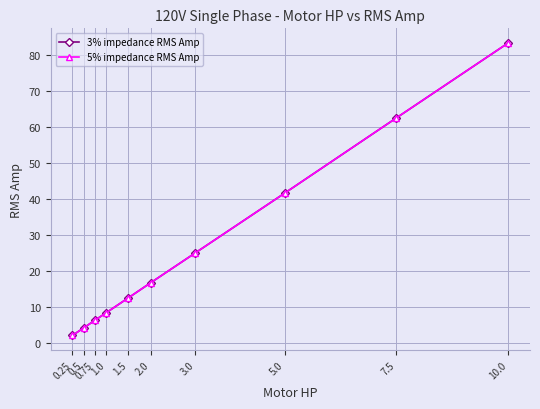

Is this an area chart (filled region under the line)?

No